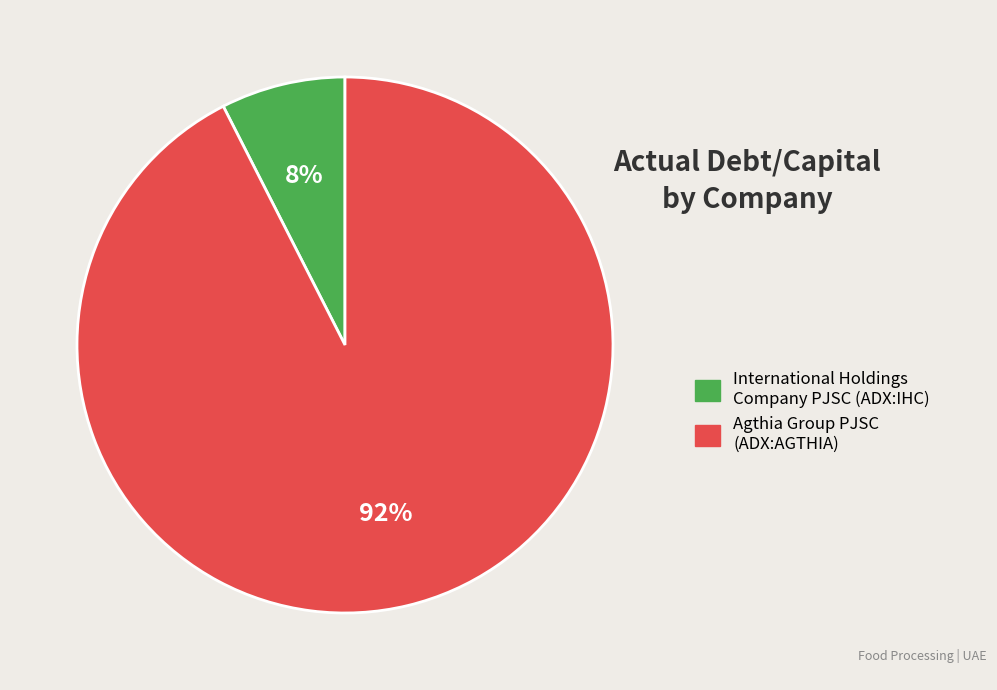

To the nearest percent, what is the average slice percentage?

50%